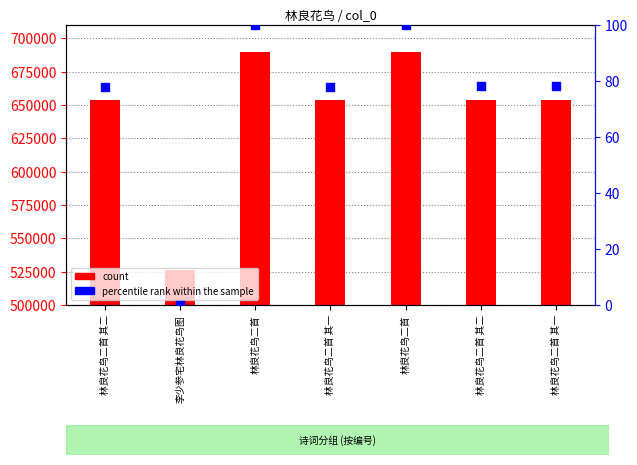

What is the total value across all series at 林良花鸟二首 其一?

654038.0